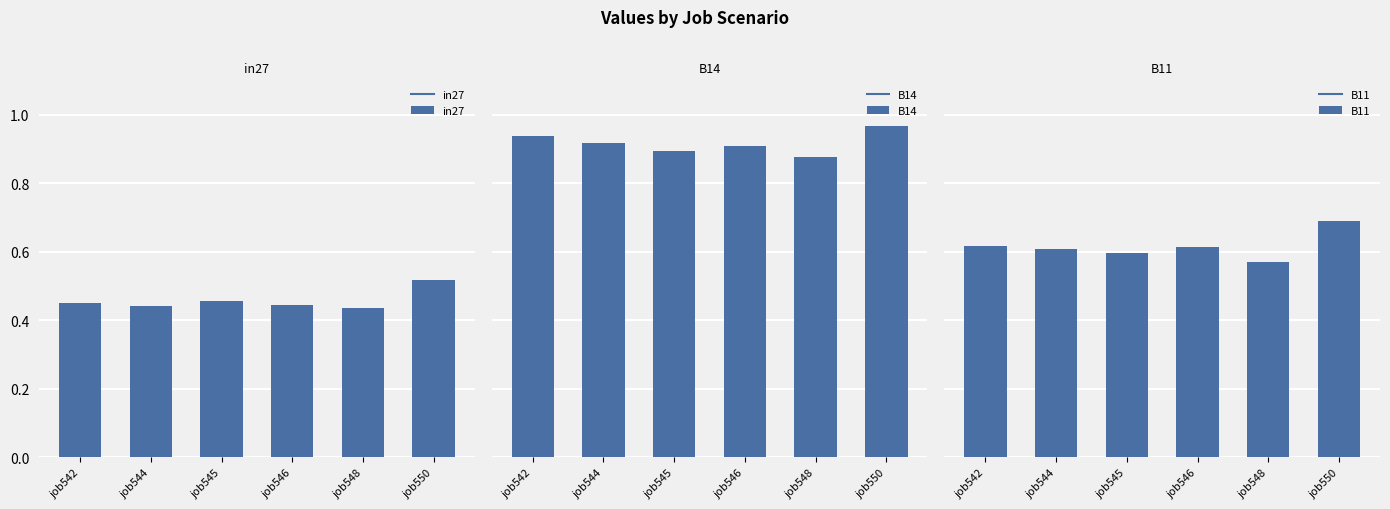

At which label does B14 reach its minimum?

job548